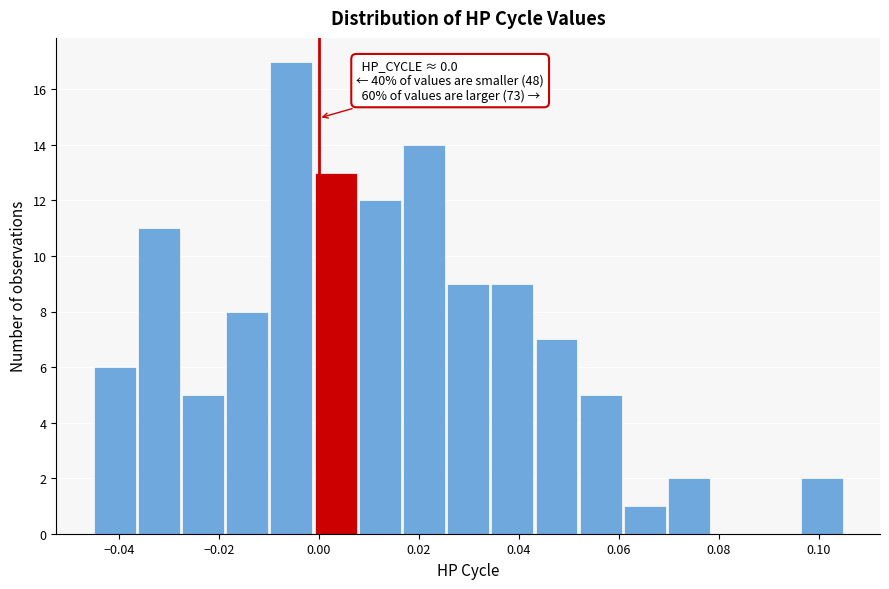

Over which range of the x-axis is the bar tallest?

-0.010 to 0.000